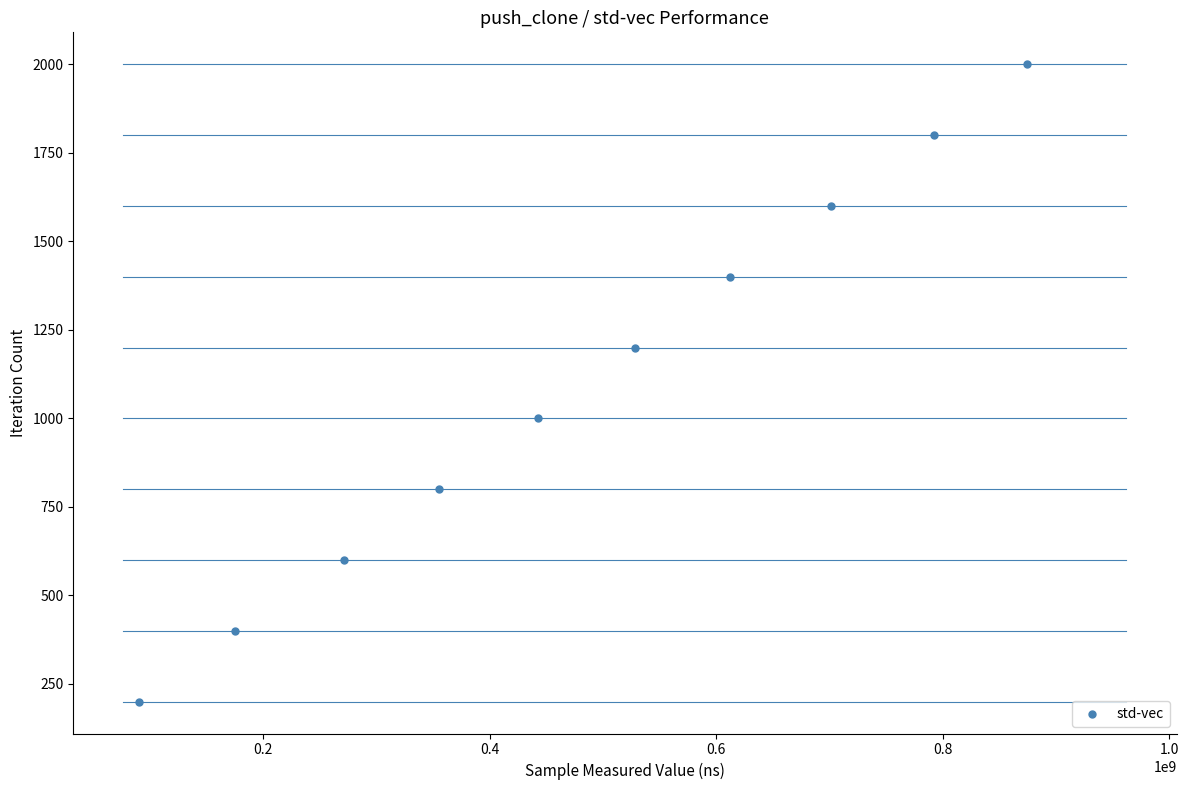

What is the average Y value?

1100